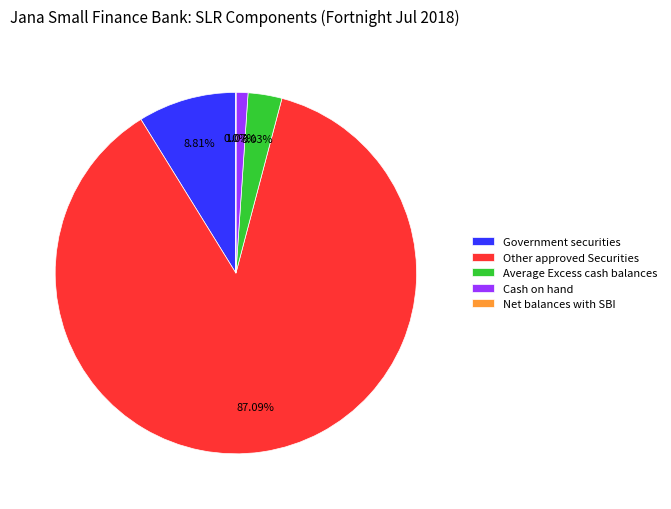

What is the largest slice in the pie chart?

Other approved Securities